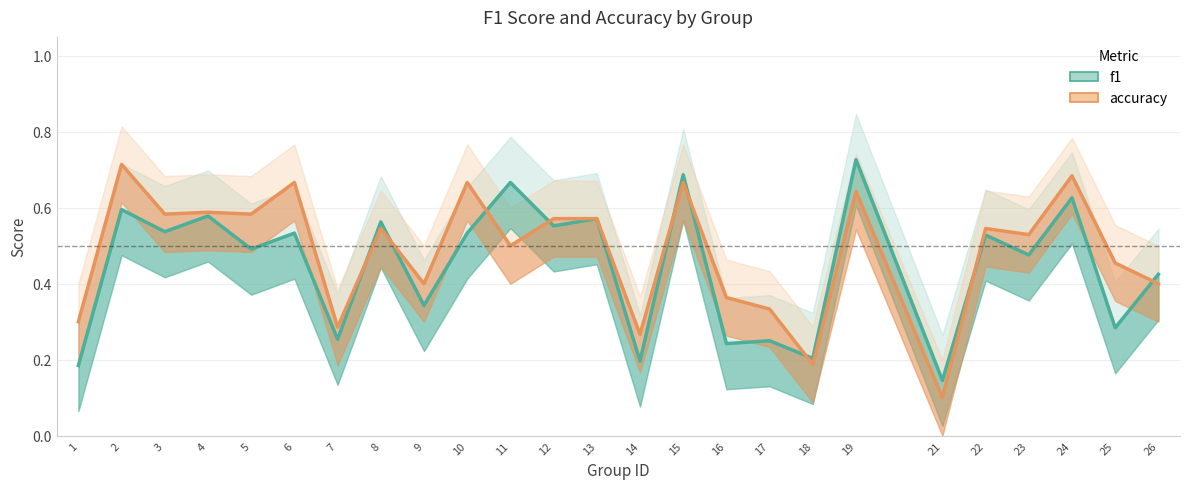

Reading right to left, list all the values displayed in this chart.

f1: 0.4	0.3	0.6	0.5	0.5	0.1	0.7	0.2	0.2	0.2	0.7	0.2	0.6	0.6	0.7	0.5	0.3	0.6	0.3	0.5	0.5	0.6	0.5	0.6	0.2
accuracy: 0.4	0.5	0.7	0.5	0.5	0.1	0.6	0.2	0.3	0.4	0.7	0.3	0.6	0.6	0.5	0.7	0.4	0.5	0.3	0.7	0.6	0.6	0.6	0.7	0.3